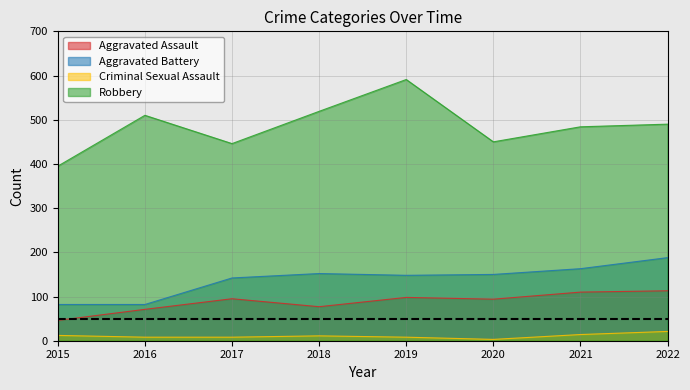

Where is Aggravated Battery nearest to the value 135?

2017